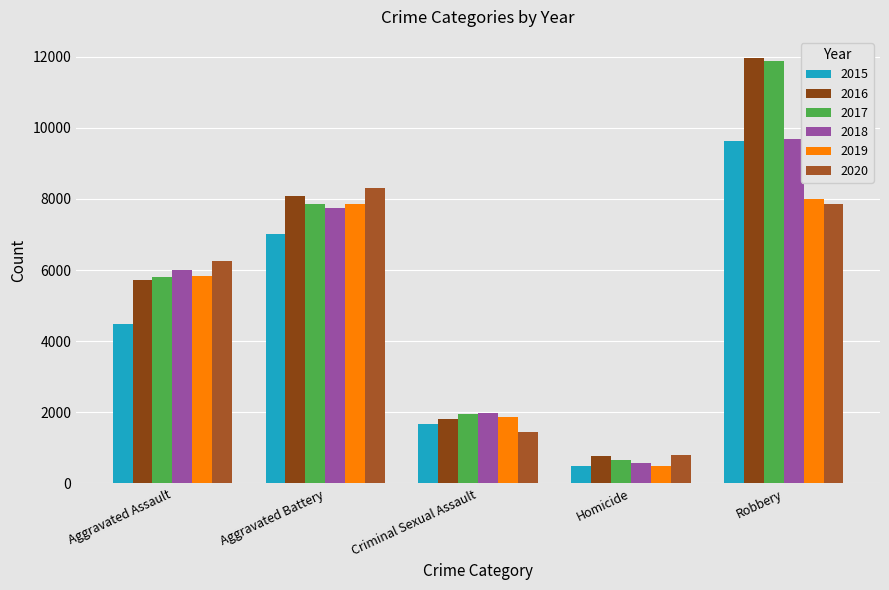

What are all the series names shown in the legend?

2015, 2016, 2017, 2018, 2019, 2020